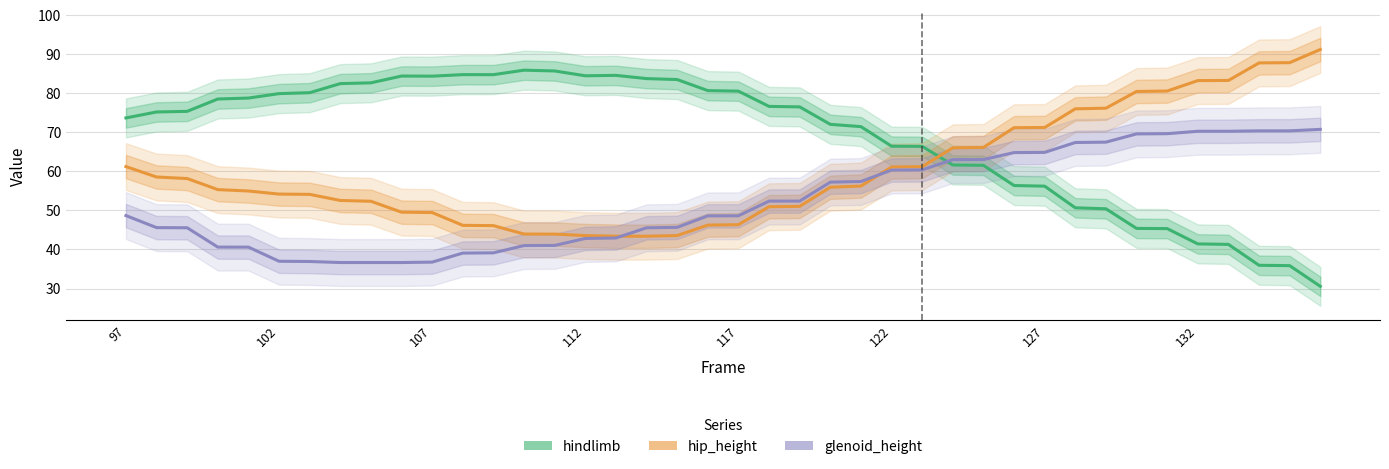

What is the average value of the glenoid_height series?

52.5